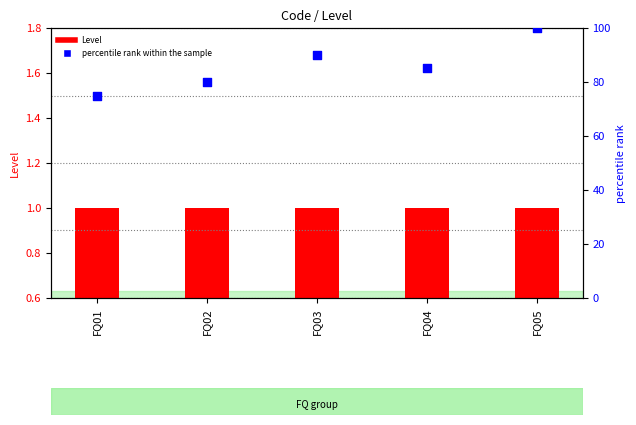

Is the value of Level at FQ02 greater than the value of percentile rank within the sample at FQ03?

No